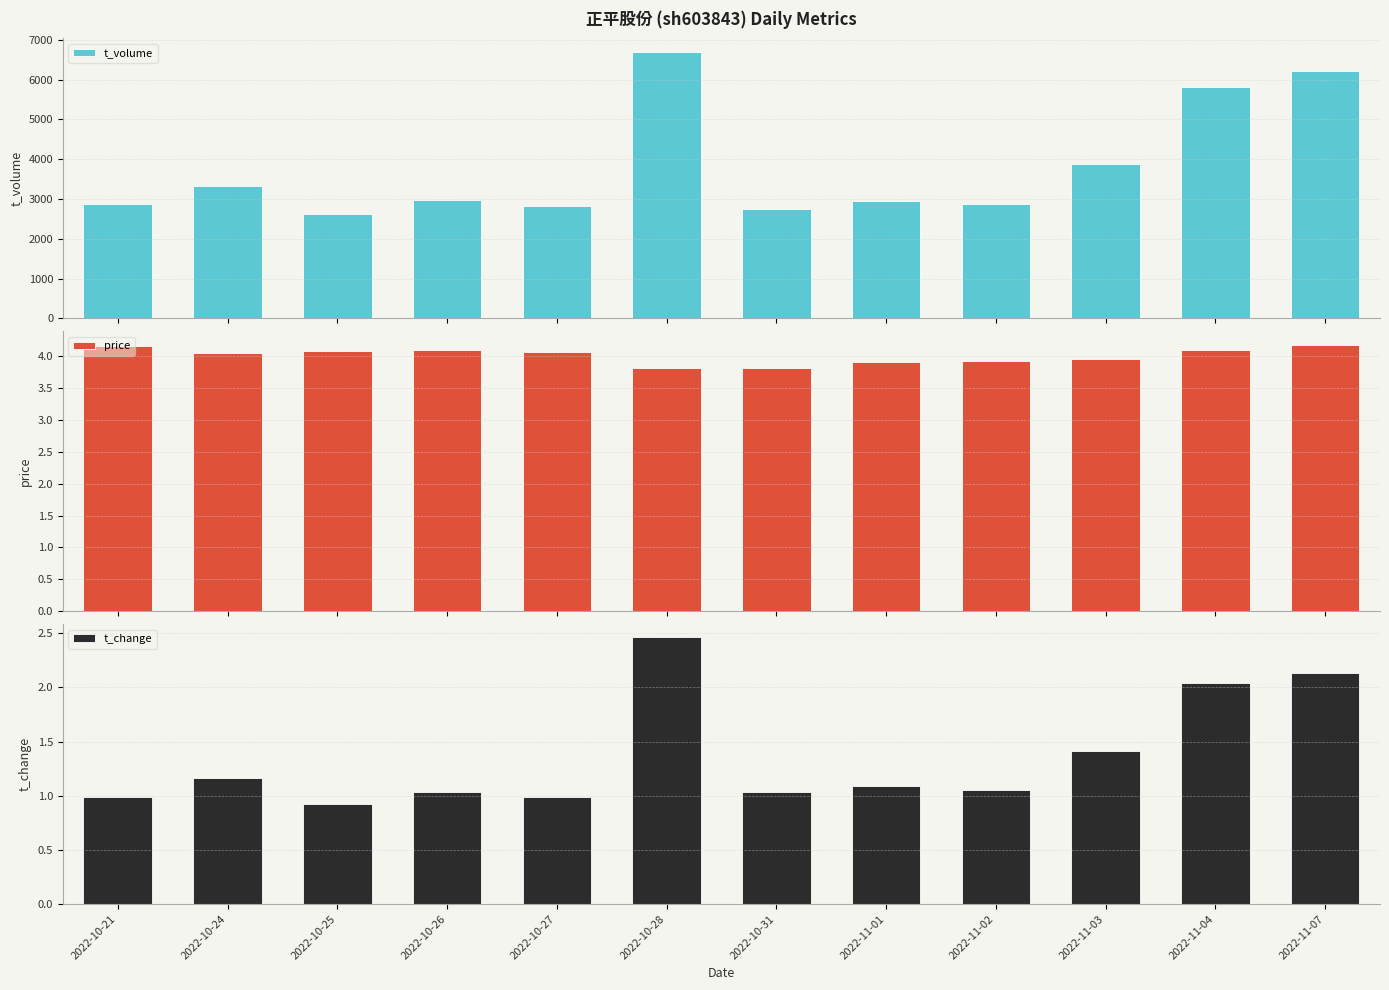

The value of price at 2022-10-26 is 4.1. True or false?

True